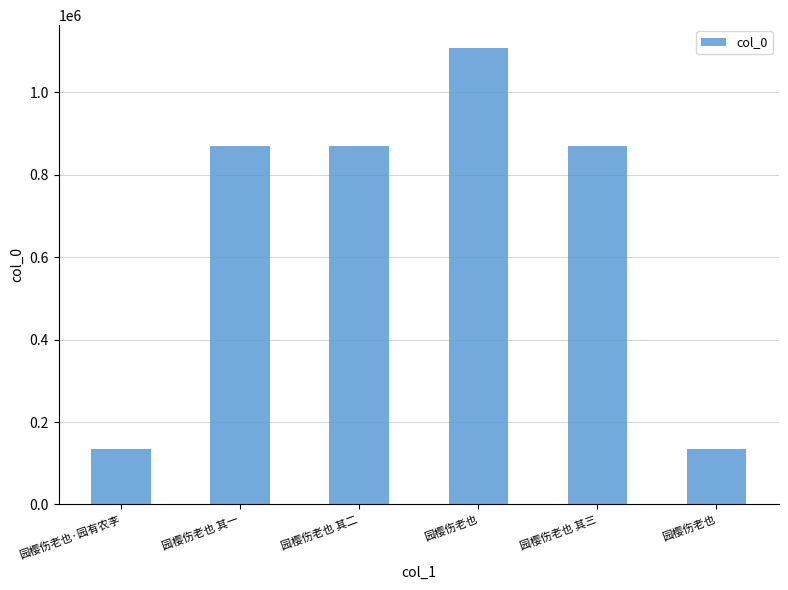

Reading right to left, what are all the values shown in this chart?

园樱伤老也=134275	园樱伤老也 其三=870255	园樱伤老也=1107761	园樱伤老也 其二=870256	园樱伤老也 其一=870257	园樱伤老也·园有农李=134276